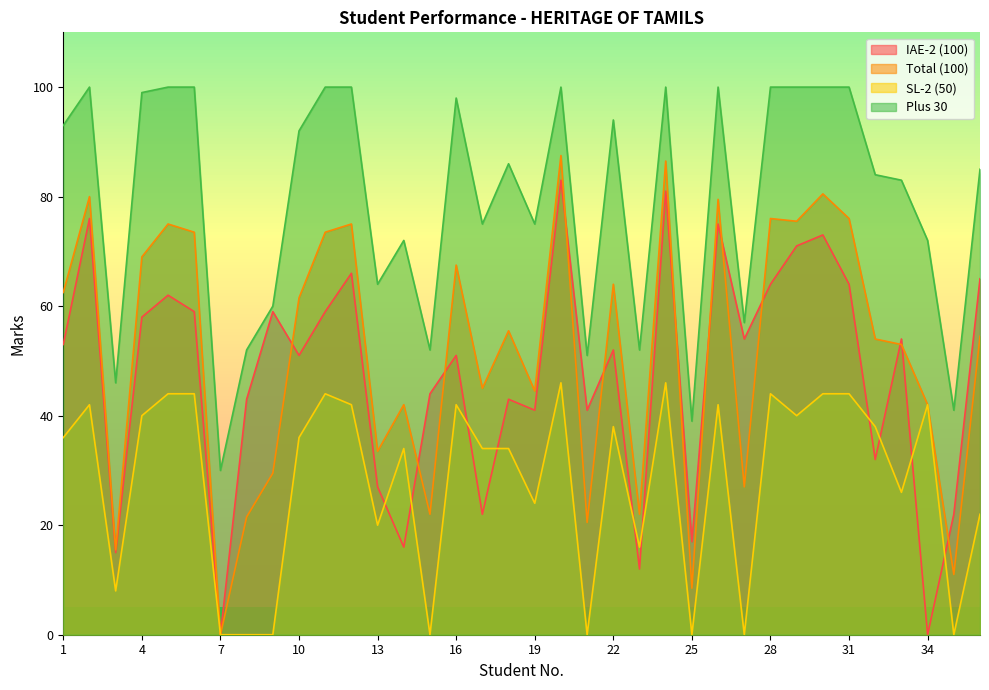

How many interior local valleys does the Plus 30 series have?

11